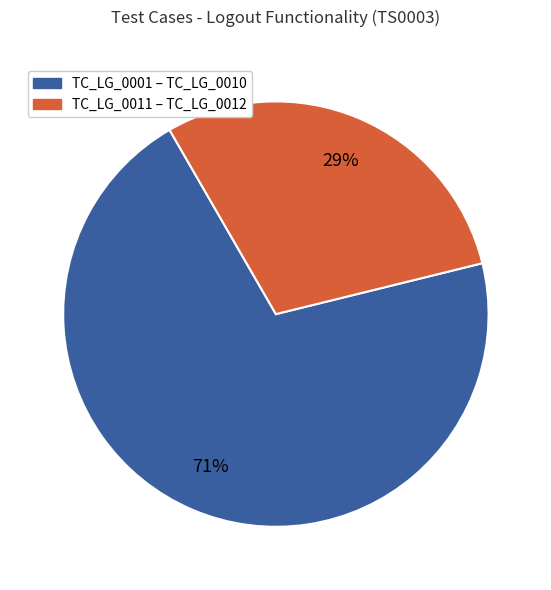

Count the number of slices in the pie.

2